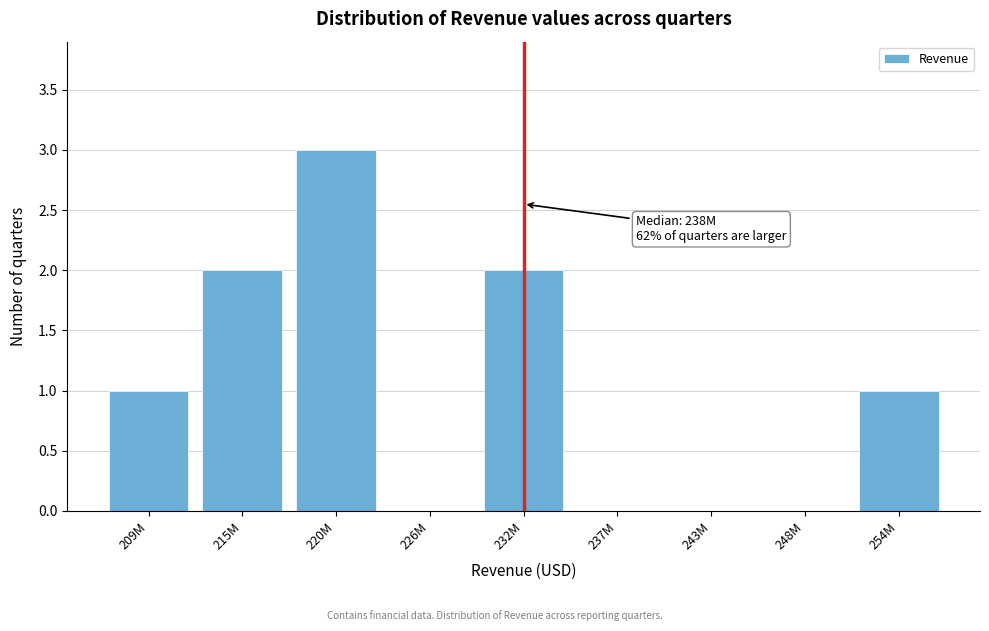

Reading right to left, list all the values displayed in this chart.

254M=1	248M=0	243M=0	237M=0	232M=2	226M=0	220M=3	215M=2	209M=1